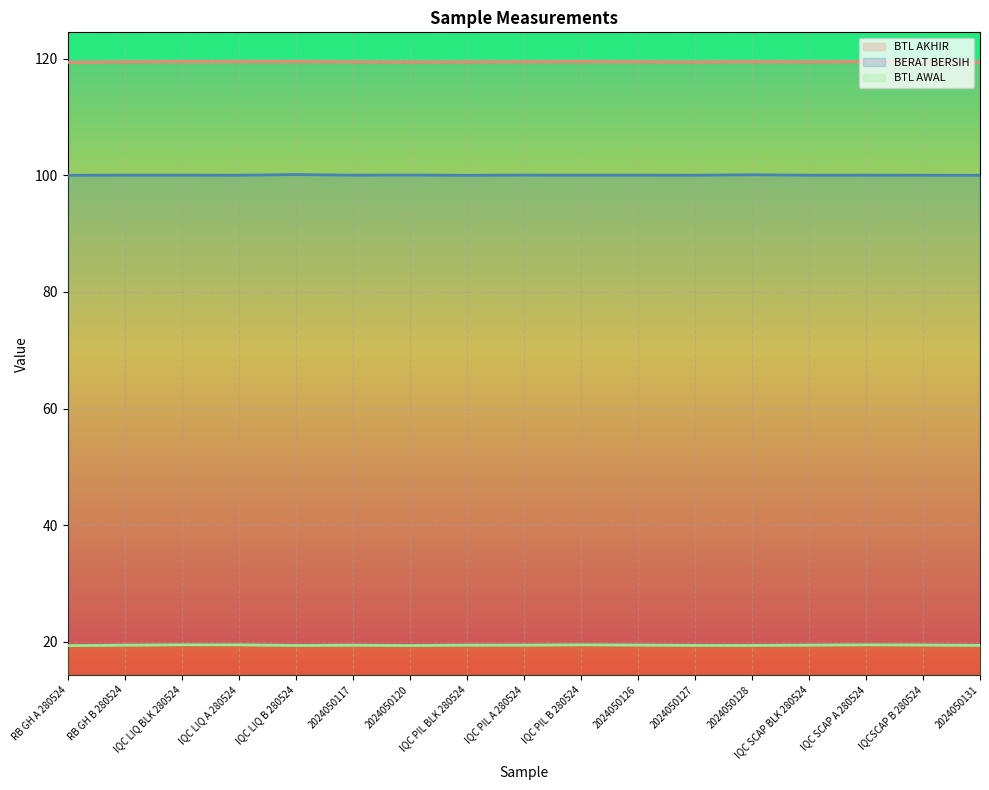

Reading left to right, transcribe all the data shown in this chart.

BERAT BERSIH: RB GH A 280524=100.0	RB GH B 280524=100.0	IQC LIQ BLK 280524=100.0	IQC LIQ A 280524=100.0	IQC LIQ B 280524=100.1	2024050117=100.0	2024050120=100.1	IQC PIL BLK 280524=100.0	IQC PIL A 280524=100.0	IQC PIL B 280524=100.0	2024050126=100.0	2024050127=100.0	2024050128=100.1	IQC SCAP BLK 280524=100.0	IQC SCAP A 280524=100.0	IQCSCAP B 280524=100.0	2024050131=100.0
BTL AWAL: RB GH A 280524=19.4	RB GH B 280524=19.4	IQC LIQ BLK 280524=19.5	IQC LIQ A 280524=19.5	IQC LIQ B 280524=19.4	2024050117=19.4	2024050120=19.4	IQC PIL BLK 280524=19.4	IQC PIL A 280524=19.4	IQC PIL B 280524=19.5	2024050126=19.5	2024050127=19.4	2024050128=19.4	IQC SCAP BLK 280524=19.4	IQC SCAP A 280524=19.5	IQCSCAP B 280524=19.5	2024050131=19.4
BTL AKHIR: RB GH A 280524=119.4	RB GH B 280524=119.5	IQC LIQ BLK 280524=119.5	IQC LIQ A 280524=119.5	IQC LIQ B 280524=119.5	2024050117=119.5	2024050120=119.4	IQC PIL BLK 280524=119.5	IQC PIL A 280524=119.5	IQC PIL B 280524=119.5	2024050126=119.5	2024050127=119.4	2024050128=119.5	IQC SCAP BLK 280524=119.5	IQC SCAP A 280524=119.5	IQCSCAP B 280524=119.5	2024050131=119.4